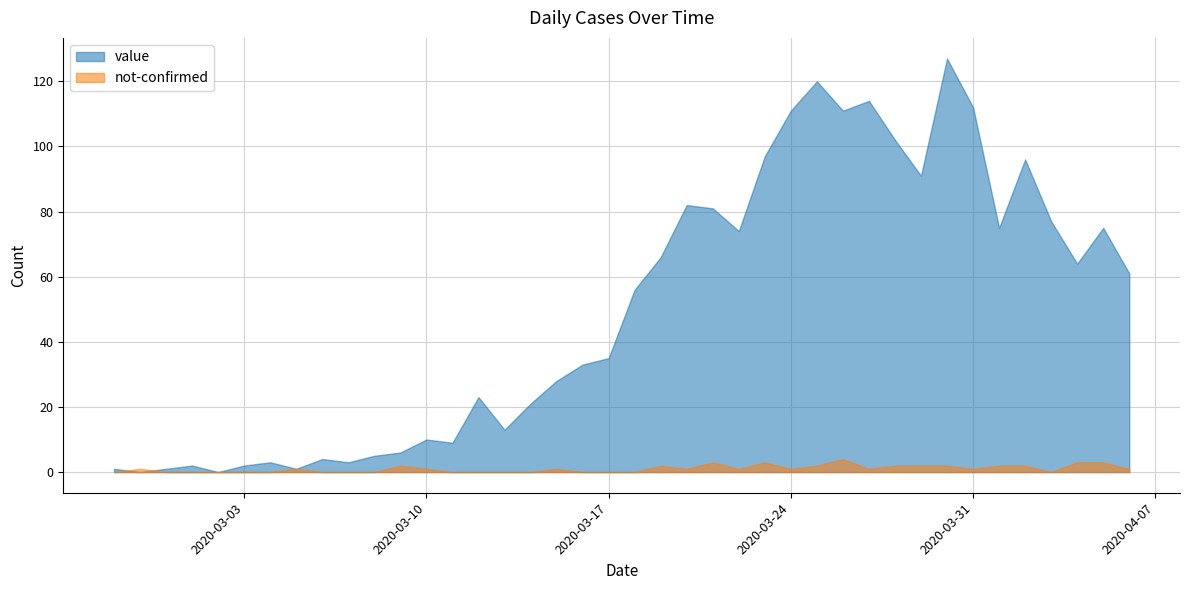

List the series in order of their overall mean, highest first.

value, not-confirmed